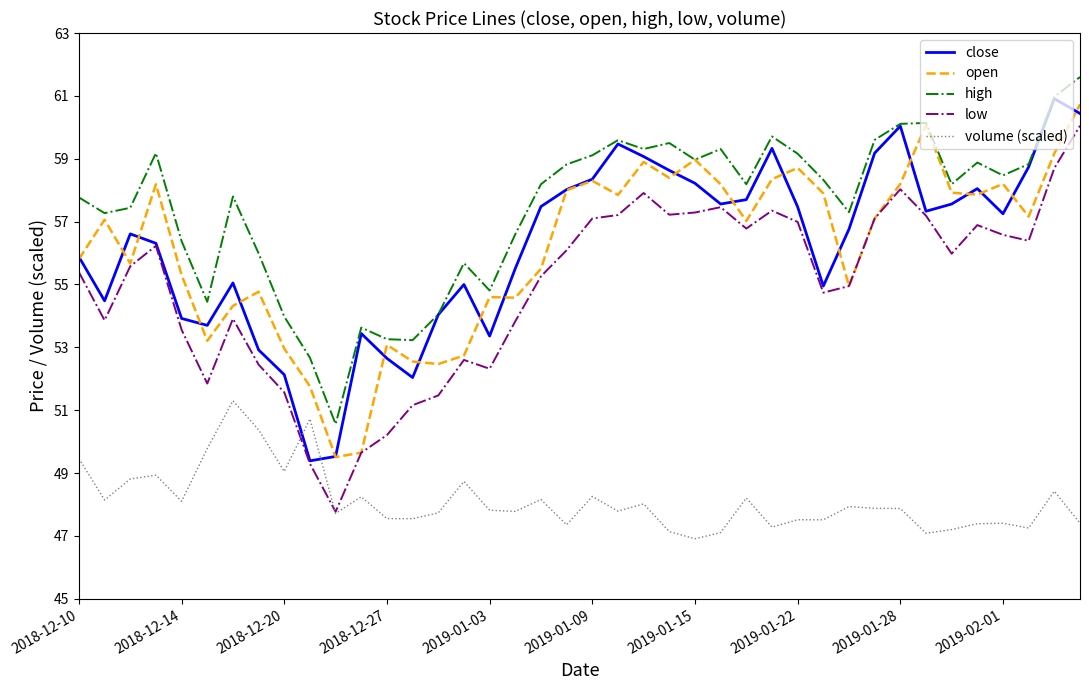

True or false: volume (scaled) and high cross at least once.

False